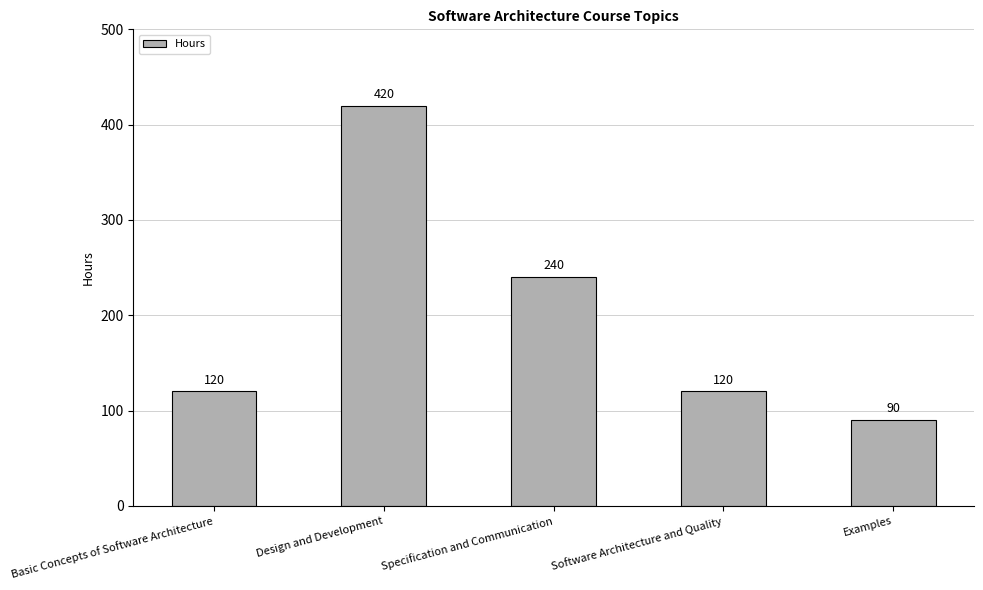

What is the sum of all values?

990